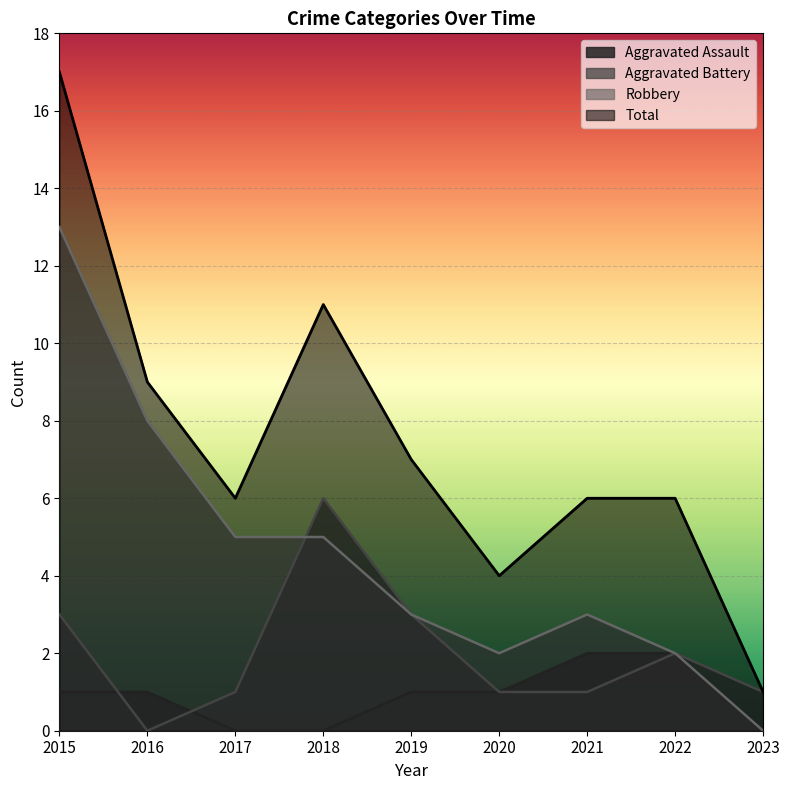

What is the highest value of the Aggravated Battery series?

6